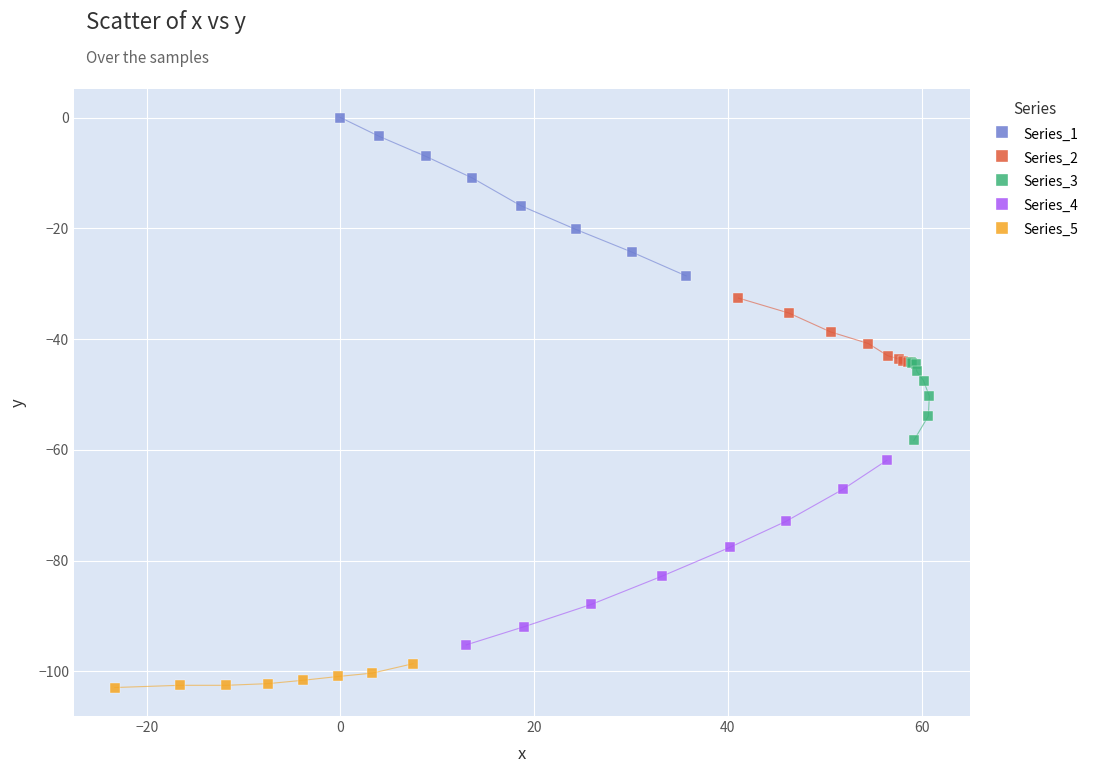

Which series contains the lowest Y value?

Series_5